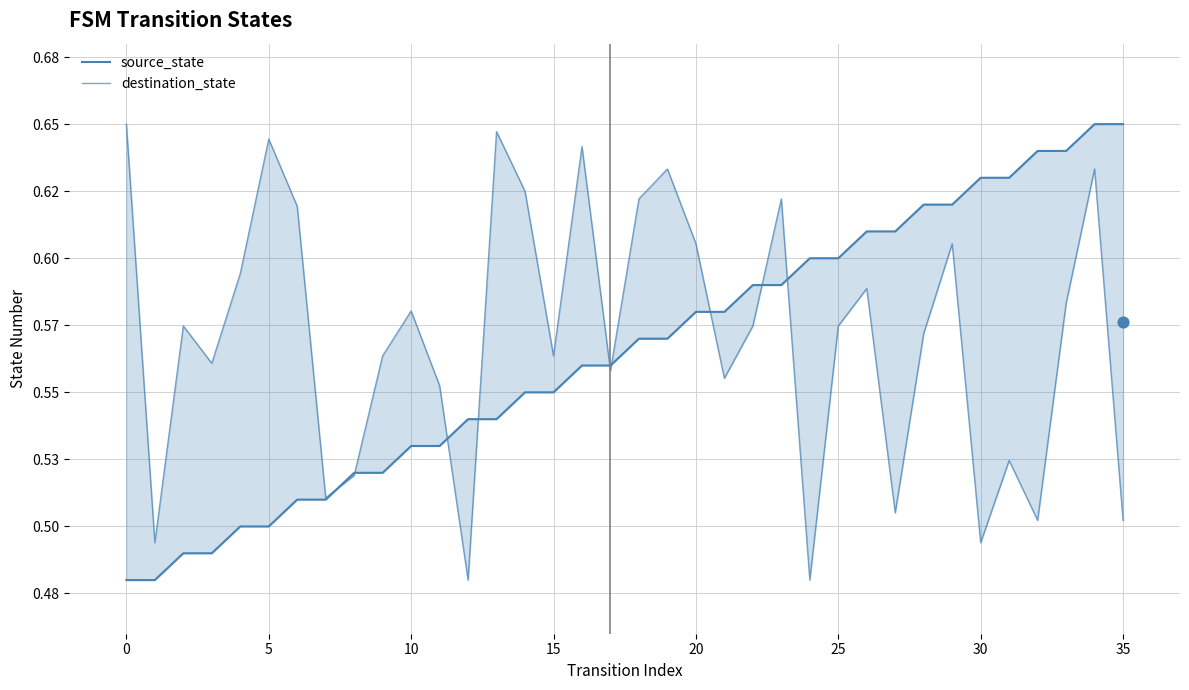

At how many categories does at least one series exceed 0?

36